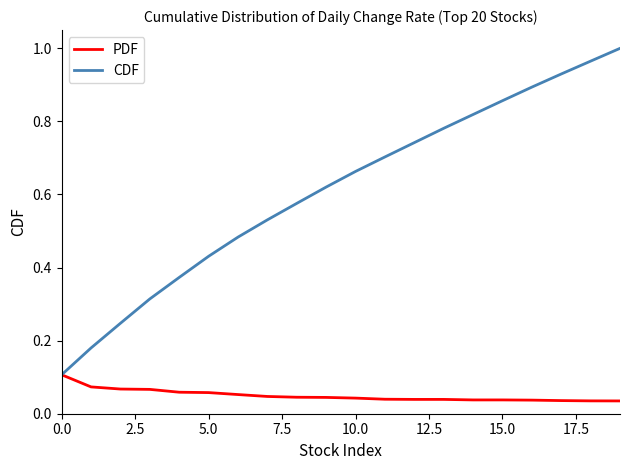

Which series has the largest total across all categories?

CDF